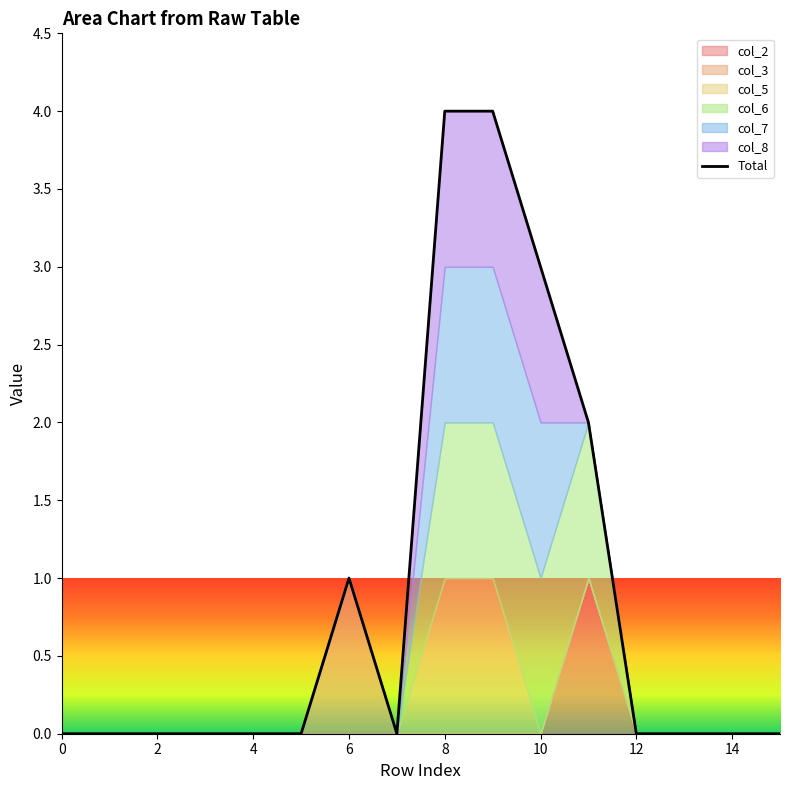

How many interior local valleys (lower than both neighbors) does the data have?

1